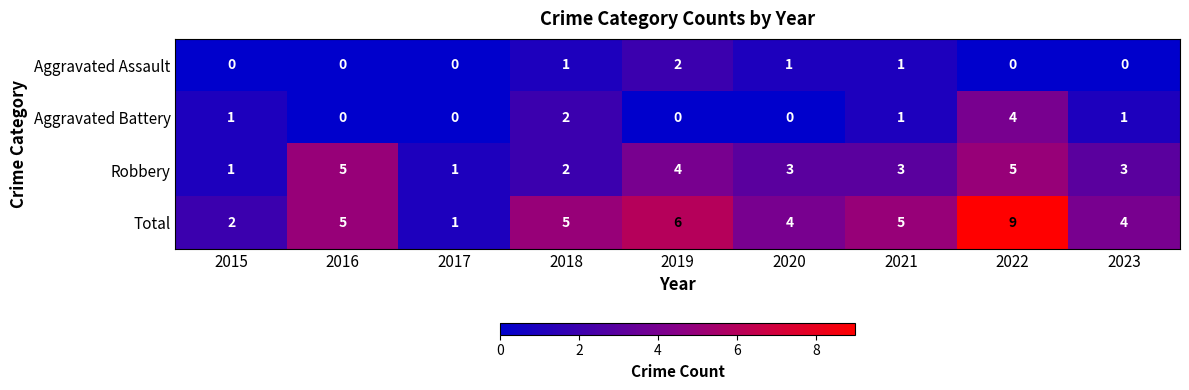

What is the sum of all Aggravated Battery values?

9